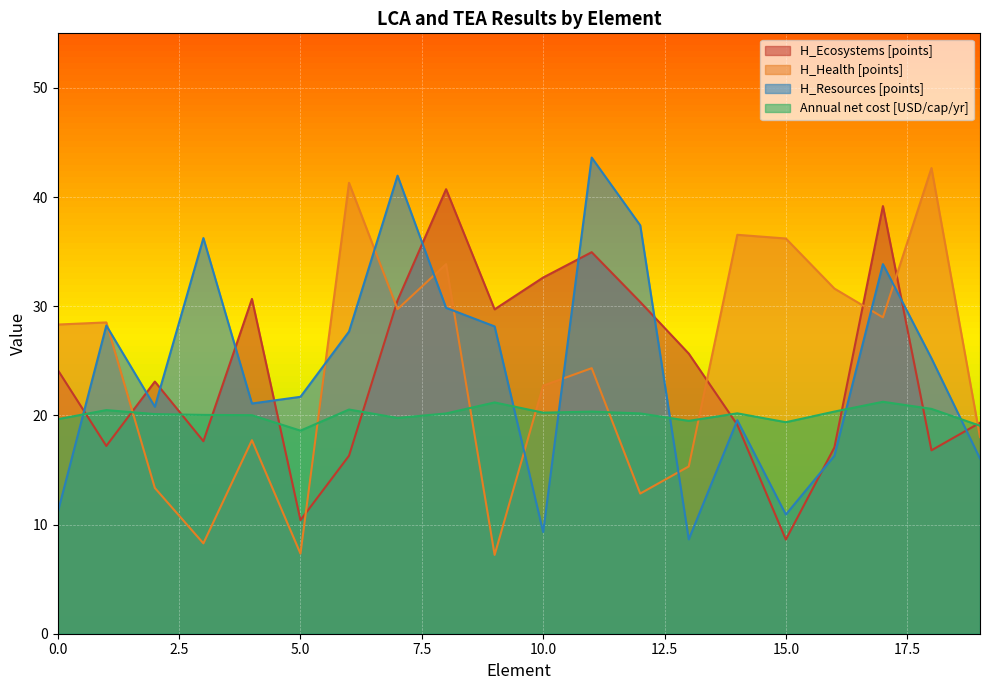

Which series has the widest spread of values?

H_Health [points]